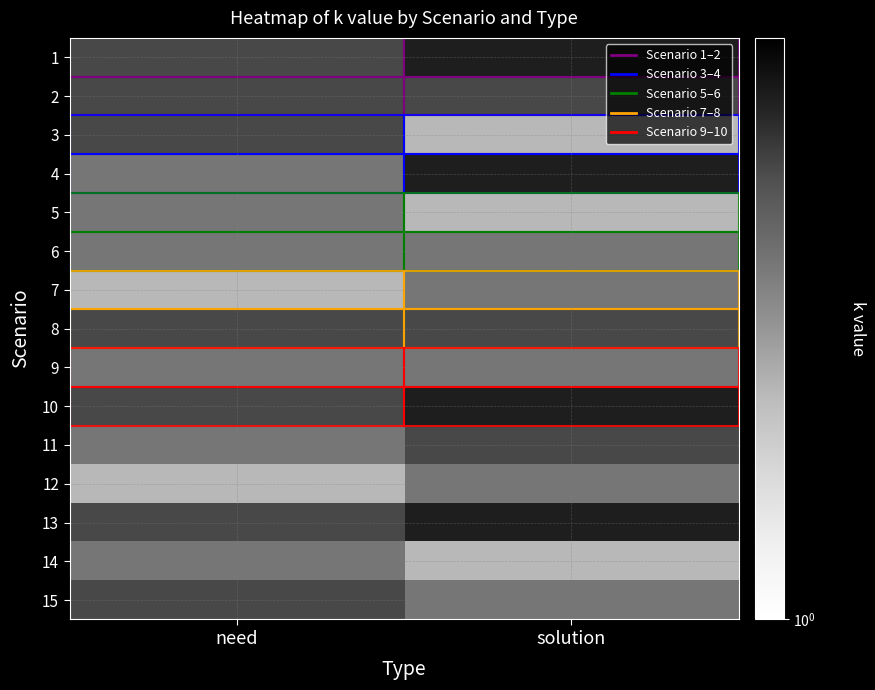

What is the total value across all series at solution?

53